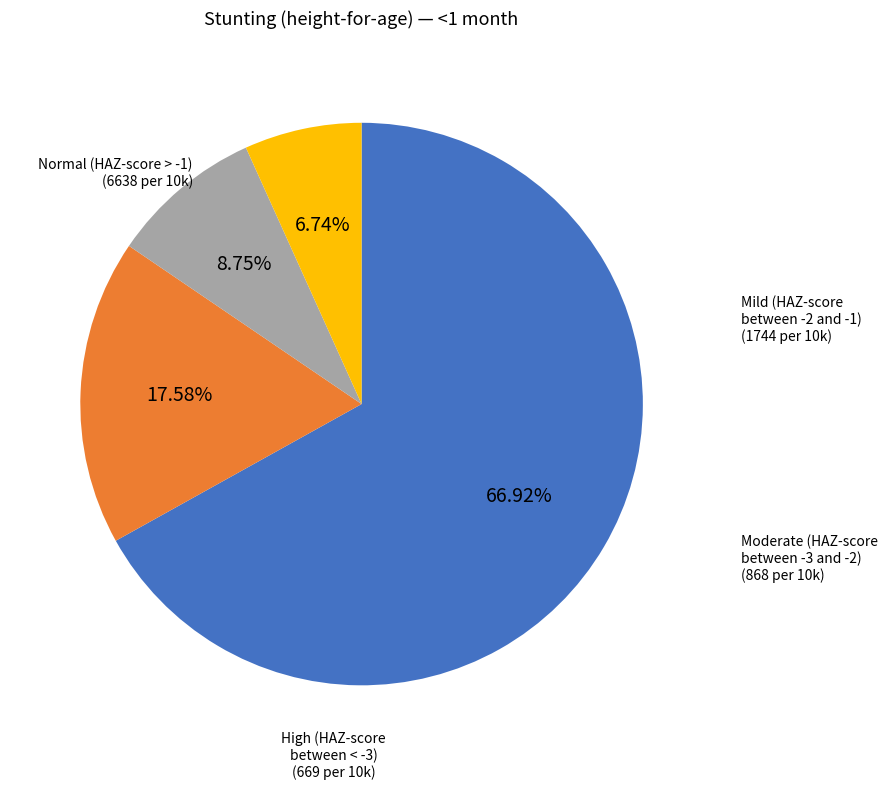

Is there a majority slice in this chart?

Yes